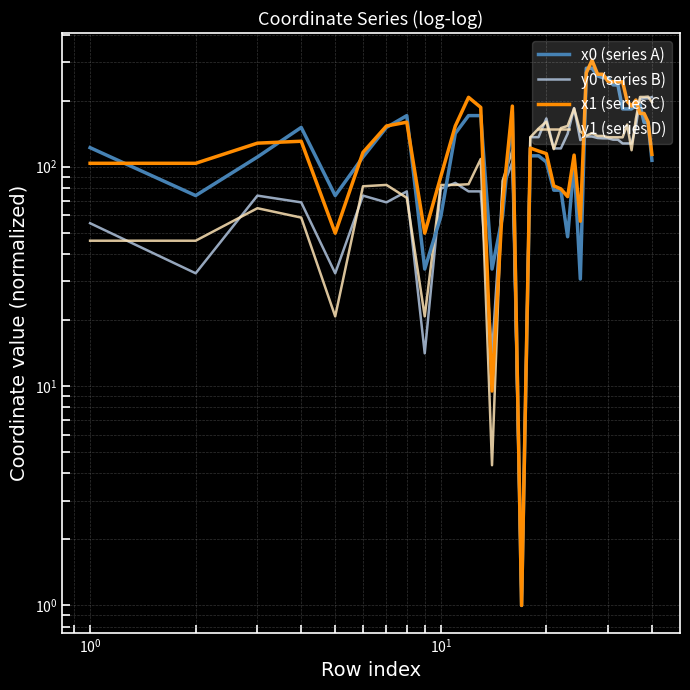

True or false: y0 (series B) has more than 0 interior local peaks.

True